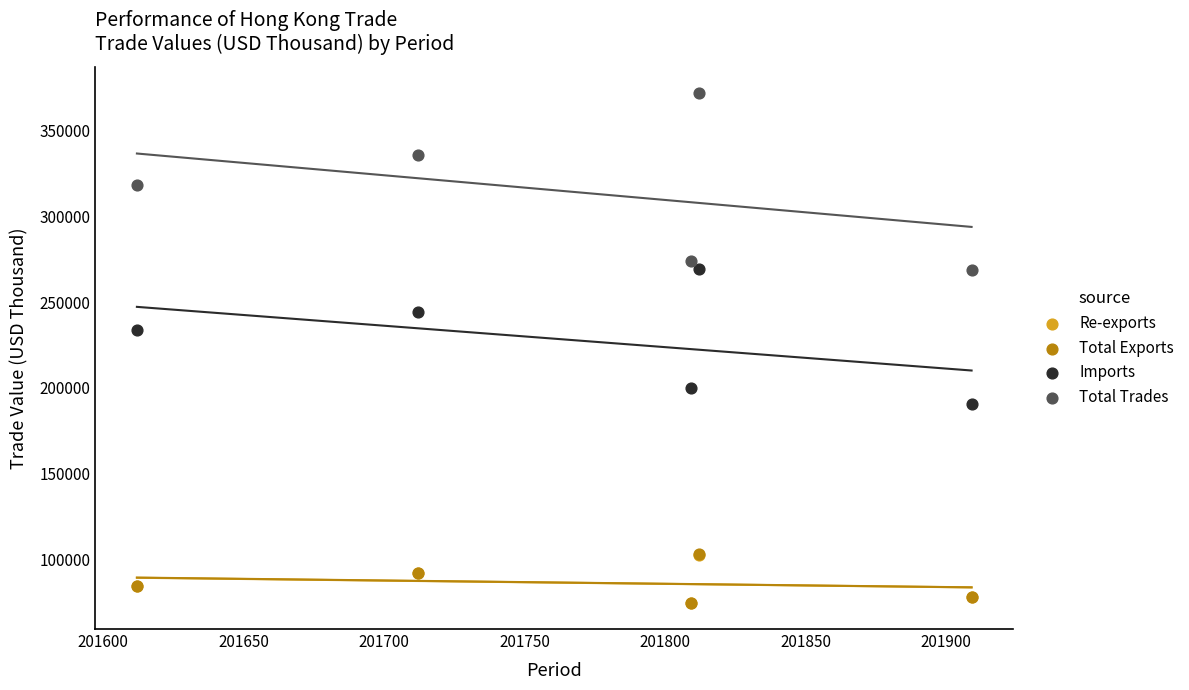

What are all the series names shown in the legend?

Re-exports, Total Exports, Imports, Total Trades